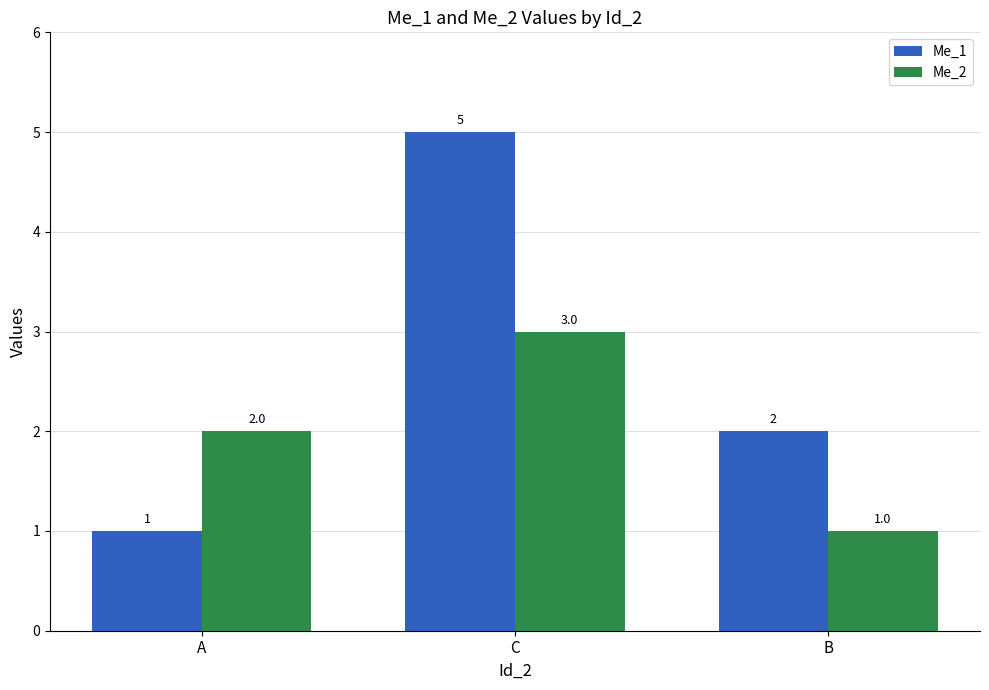

True or false: Me_2 has a value of 1 at A.

False